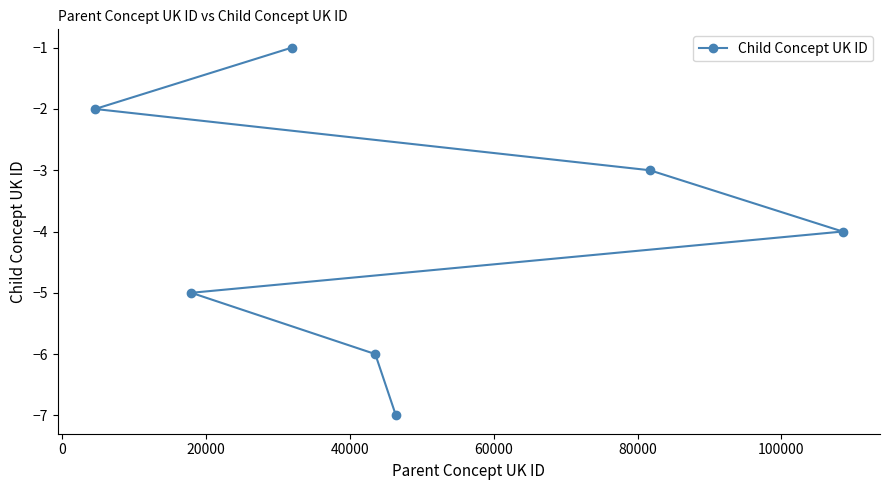

What is the smallest value displayed?

-7